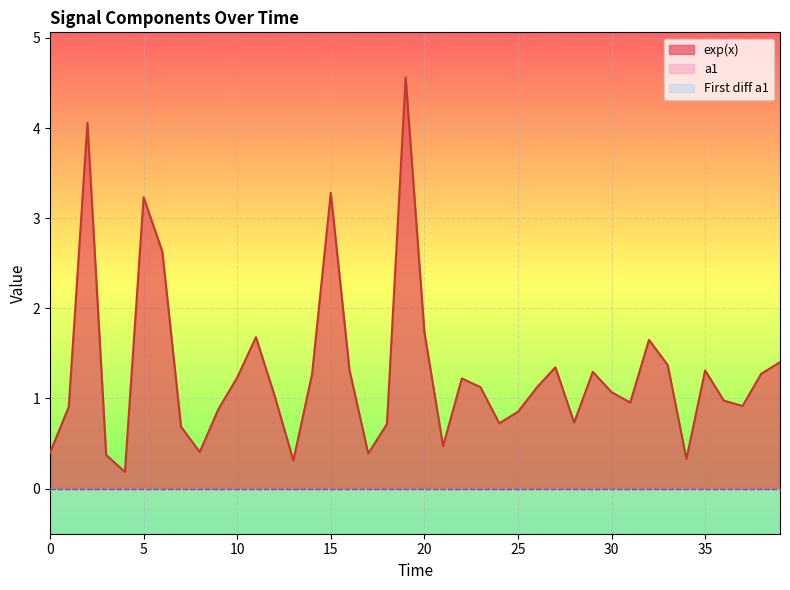

True or false: exp(x) has more than 0 interior local peaks.

True